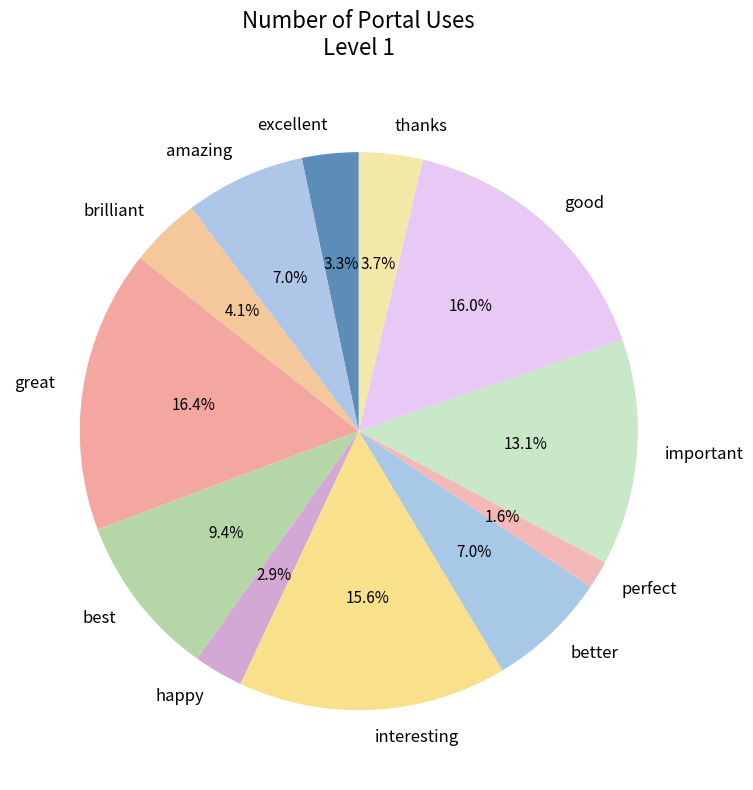

What percentage is NOT represented by good?

84.0%